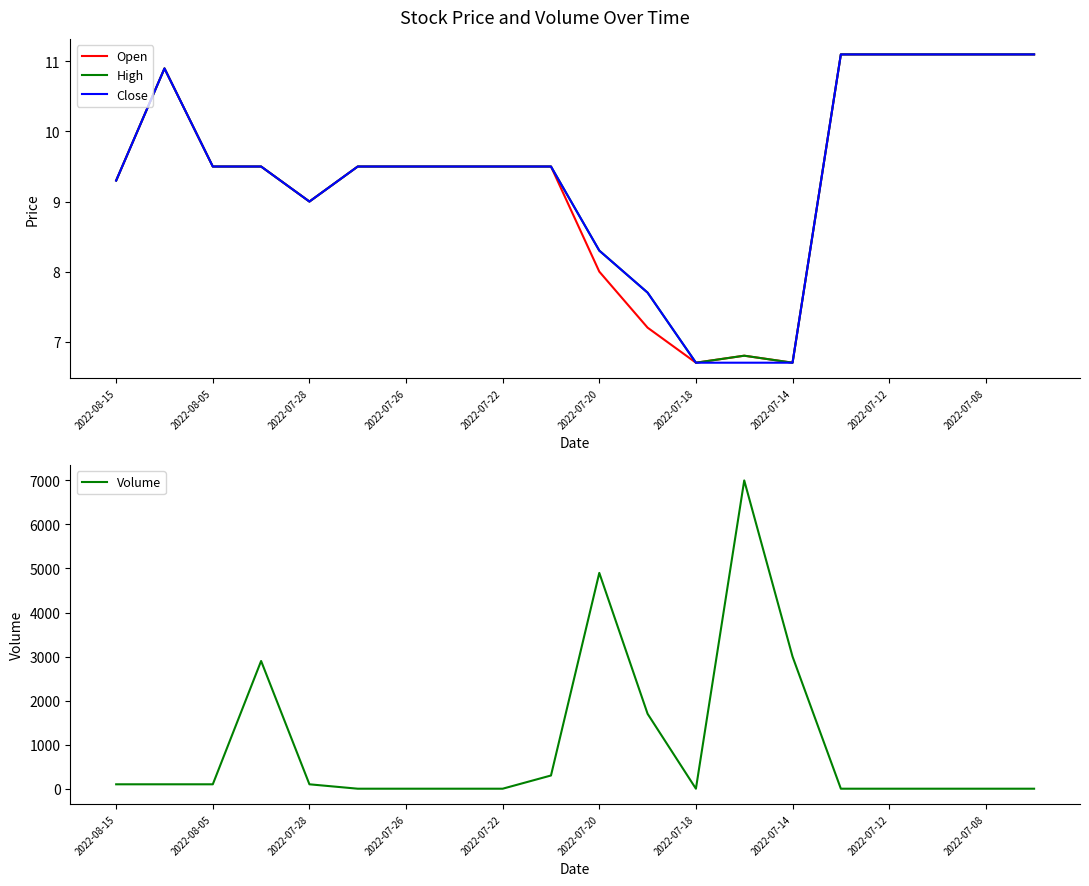

Count the number of data series in this chart.

4